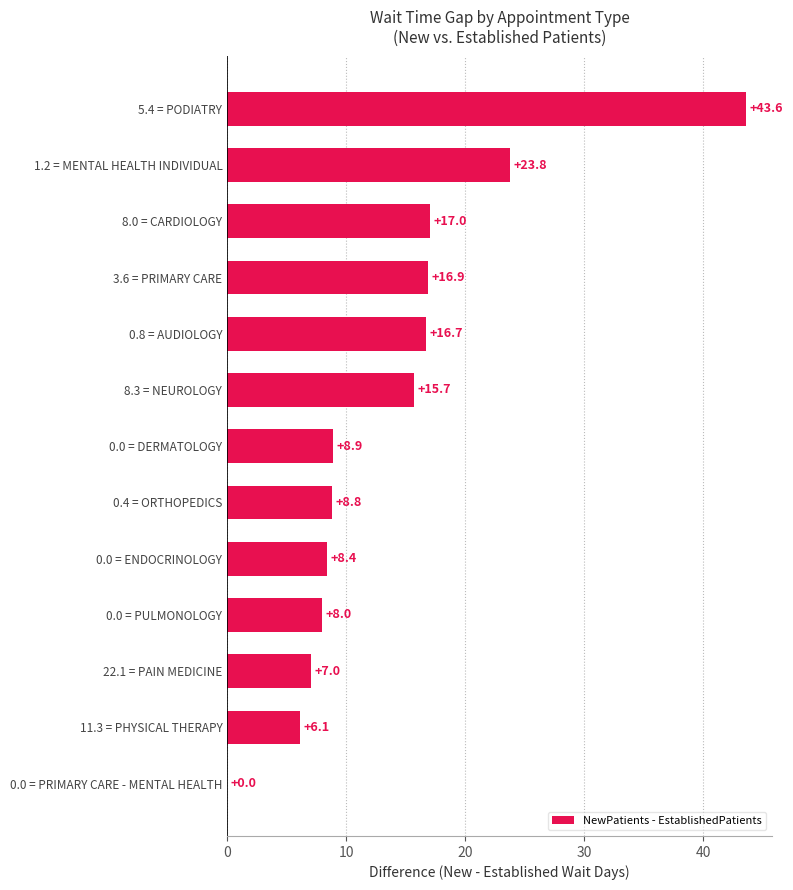

What is the sum of all values?

180.9